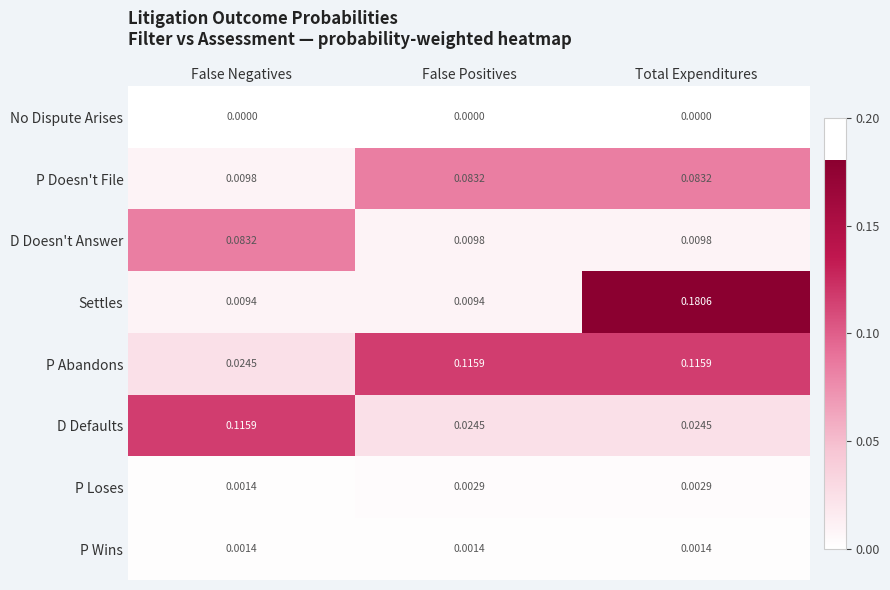

At Total Expenditures, list the series in order from smallest to largest.

No Dispute Arises, P Wins, P Loses, D Doesn't Answer, D Defaults, P Doesn't File, P Abandons, Settles